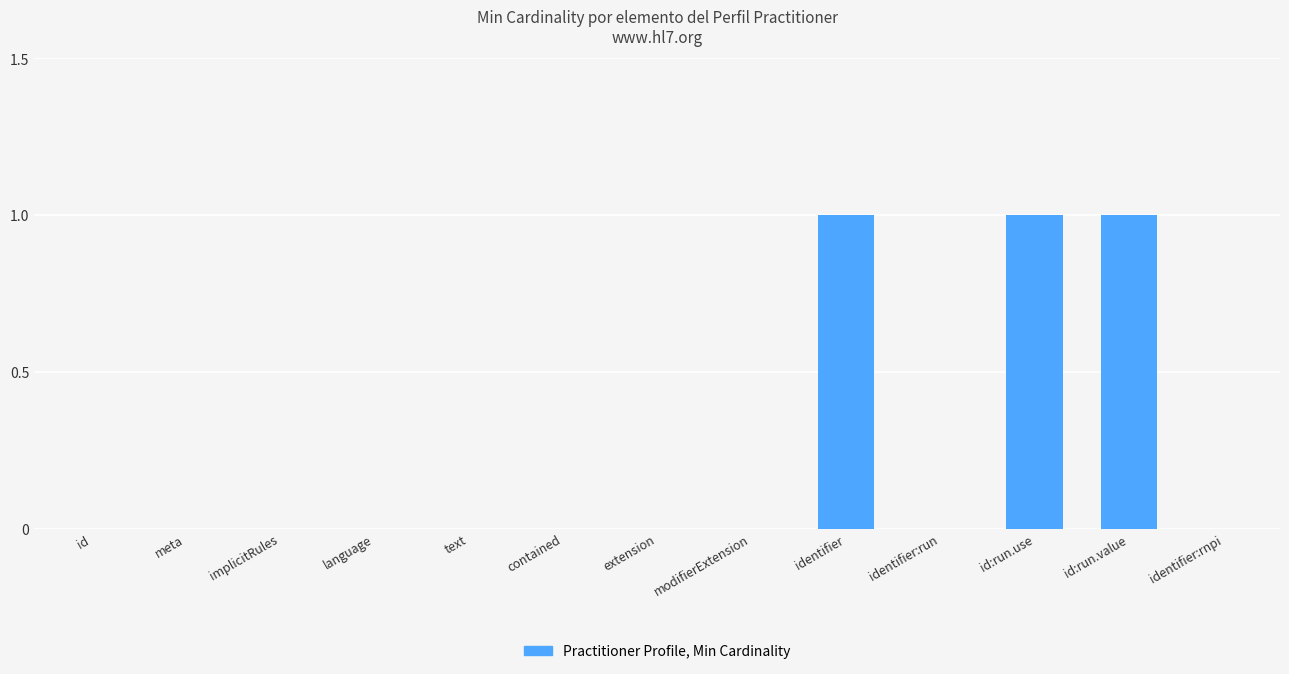

What is the sum of the values at identifier:rnpi and id:run.value?

1